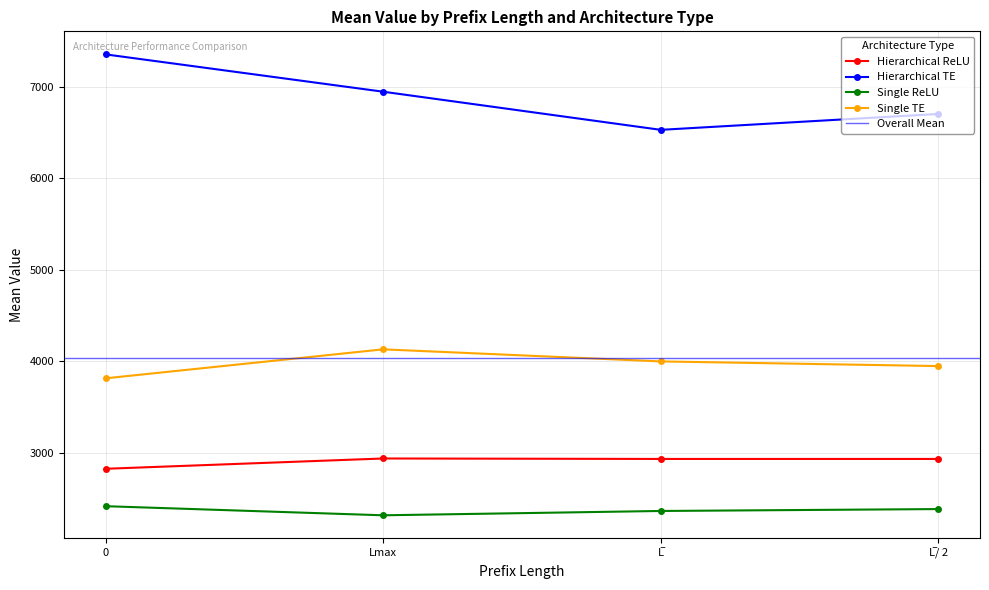

The value of Single TE at 0 is 5811.6. True or false?

False